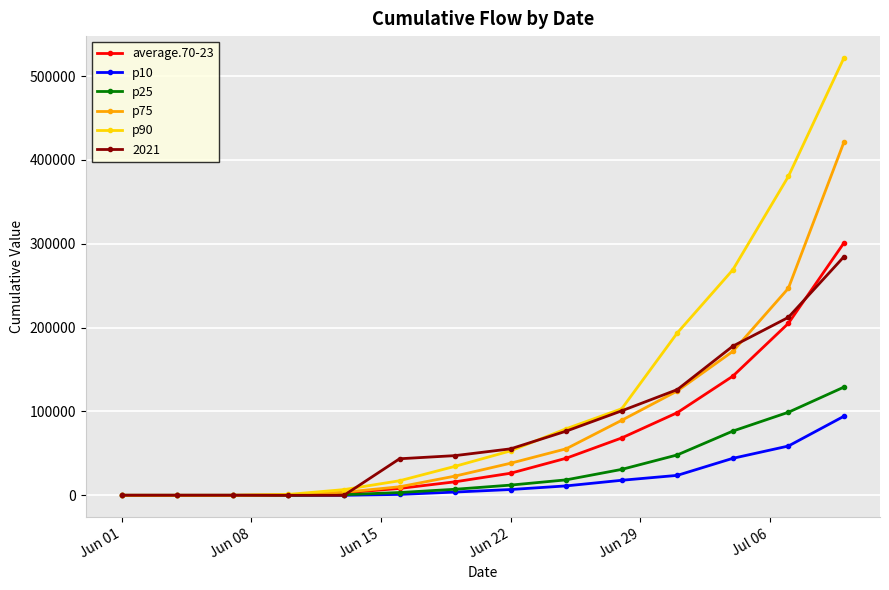

How many data points in p90 are less than 53013?

7